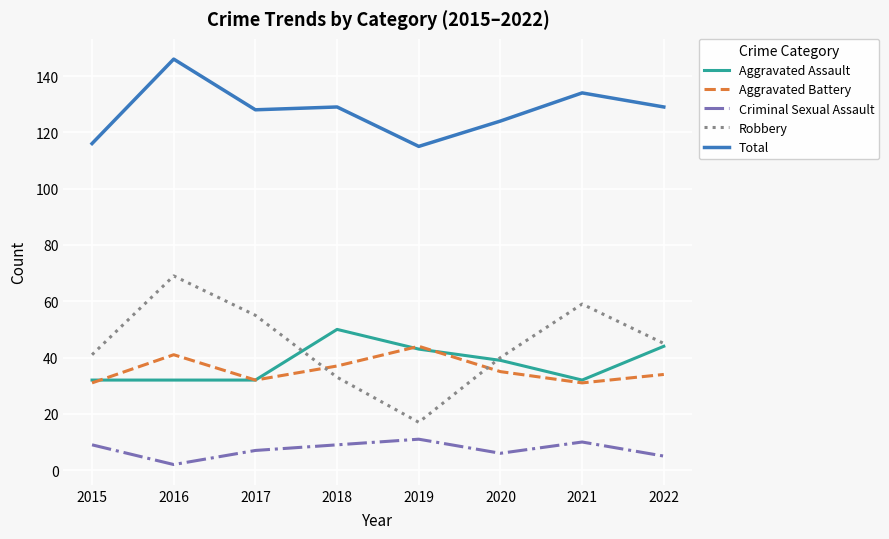

At how many categories does at least one series exceed 9?

8